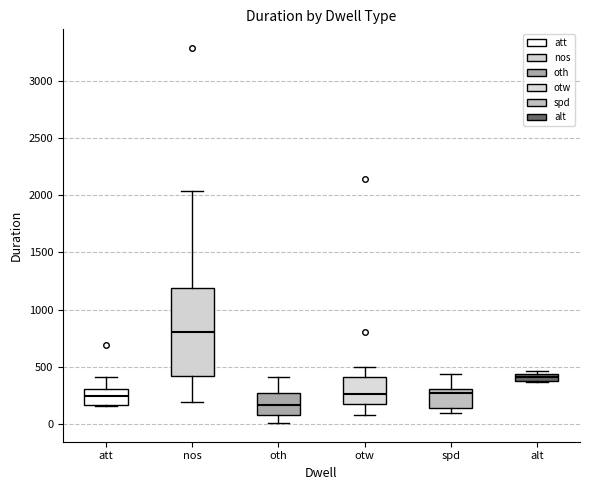

Where does the upper whisker of the box for otw end on the y-axis? The values are not printed on the chart, so give them approximately, as read against the axis.

500